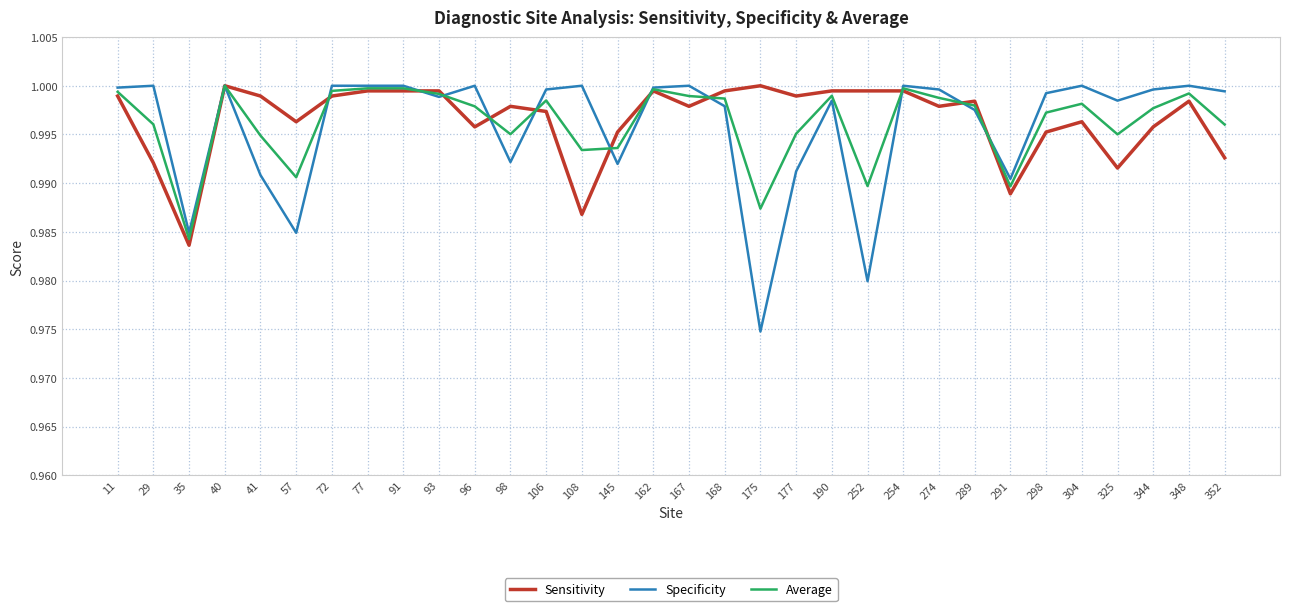

Rank the series at 177 from highest to lowest value.

Sensitivity, Average, Specificity